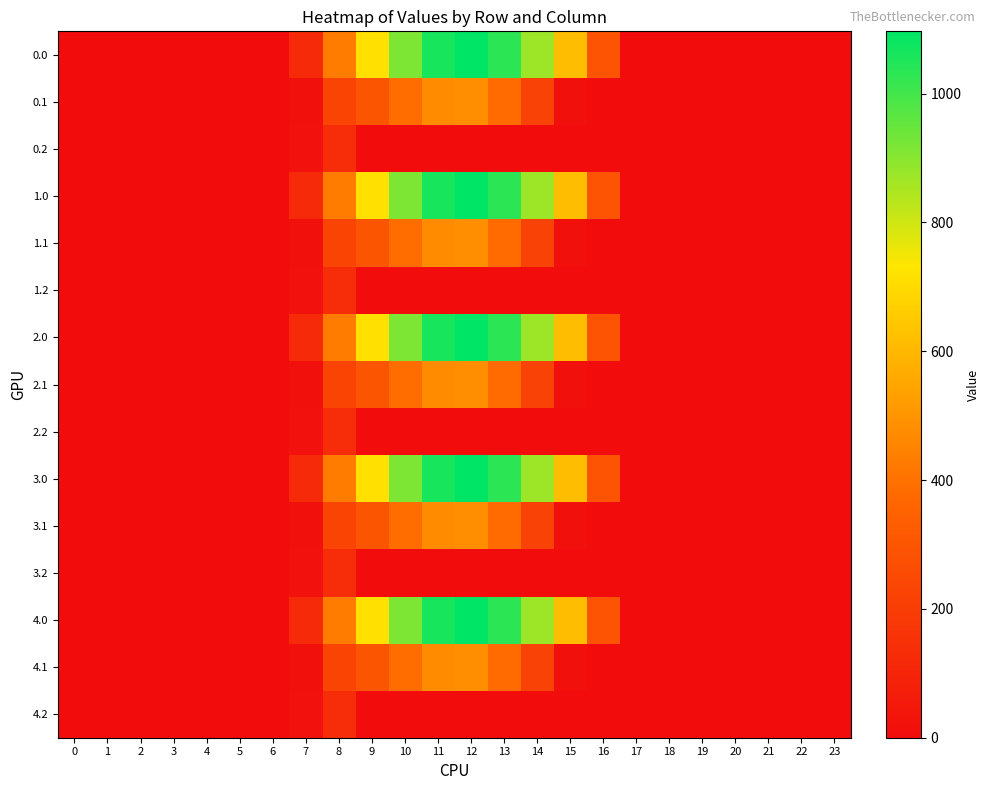

At which category is the sum across all series the highest?

12